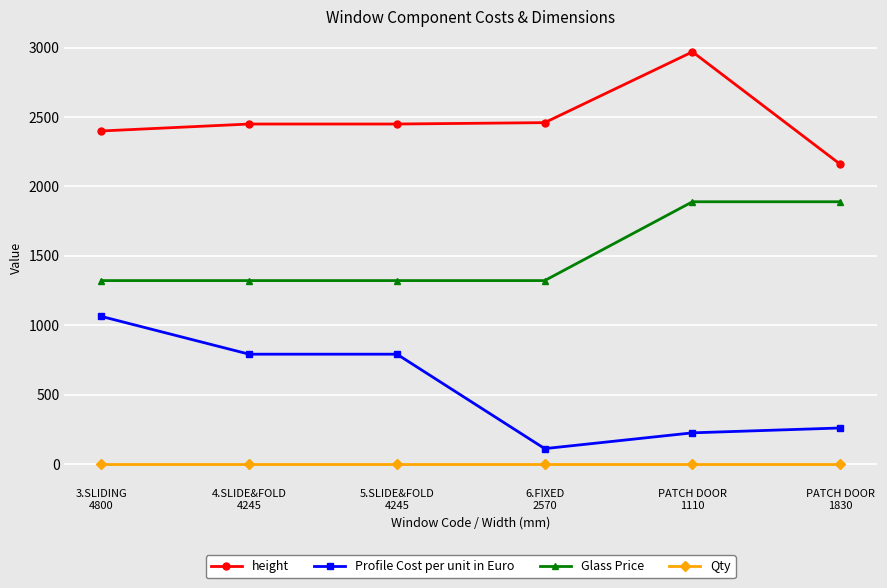

True or false: height has more than 2 points higher than both neighbors.

False